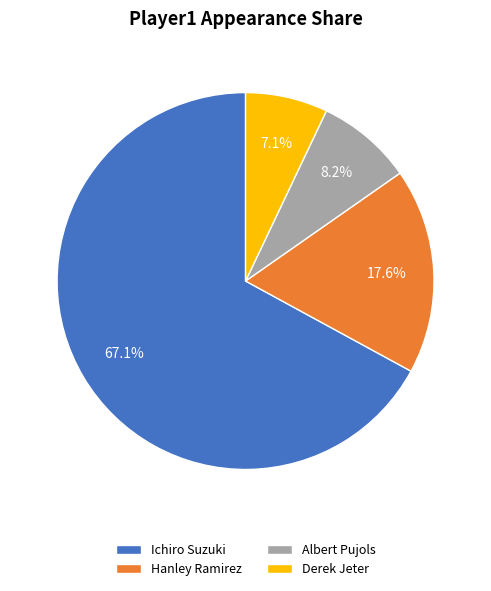

Is there a majority slice in this chart?

Yes